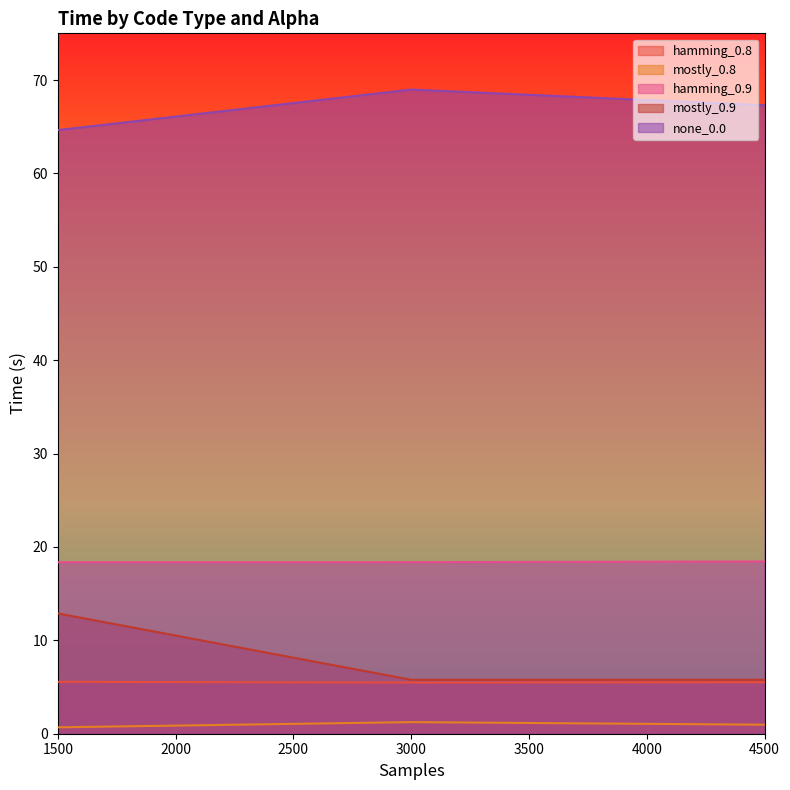

Which category has the lowest value in the hamming_0.9 series?

1500